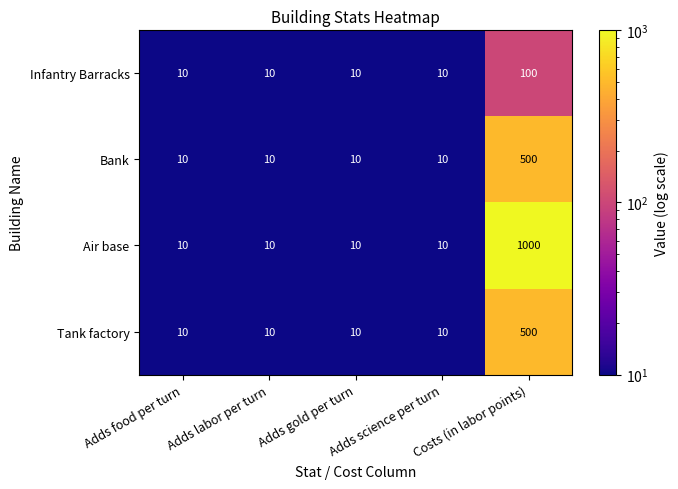

True or false: Bank has a value of 10 at Adds labor per turn.

True